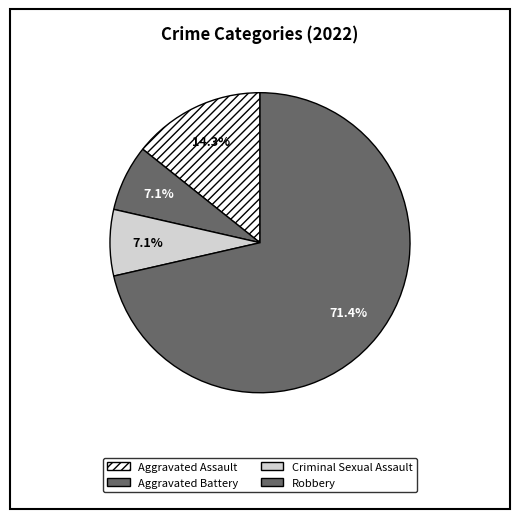

How many segments does this pie chart have?

4